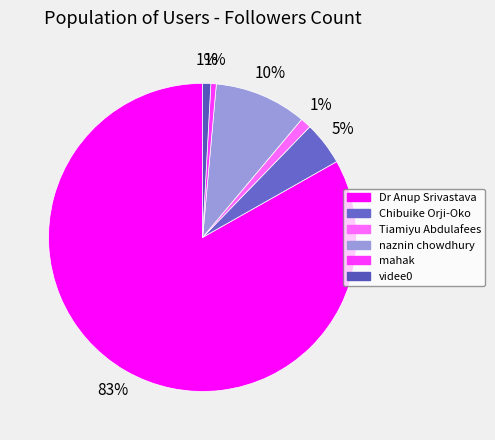

Count the number of slices in the pie.

6